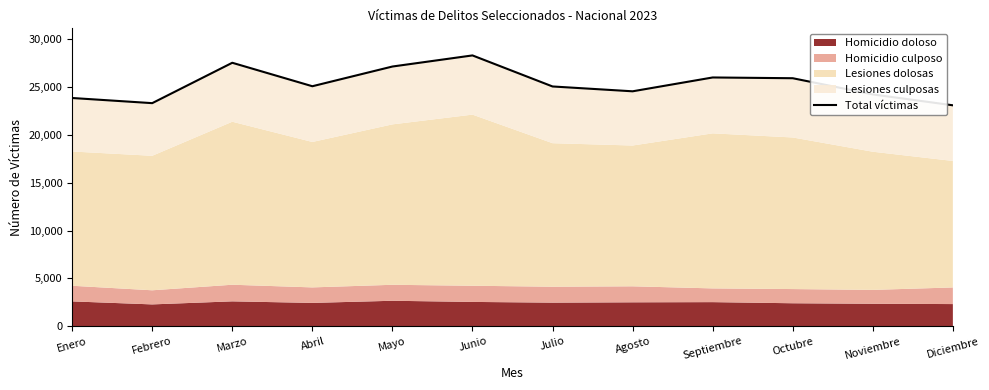

What is the sum of all values?

303930